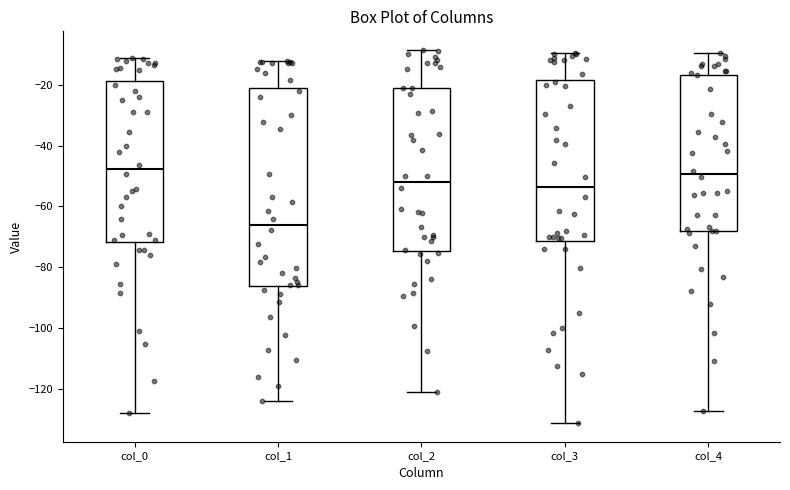

Which box is the tallest, from its lower edge to its upper edge?

col_1